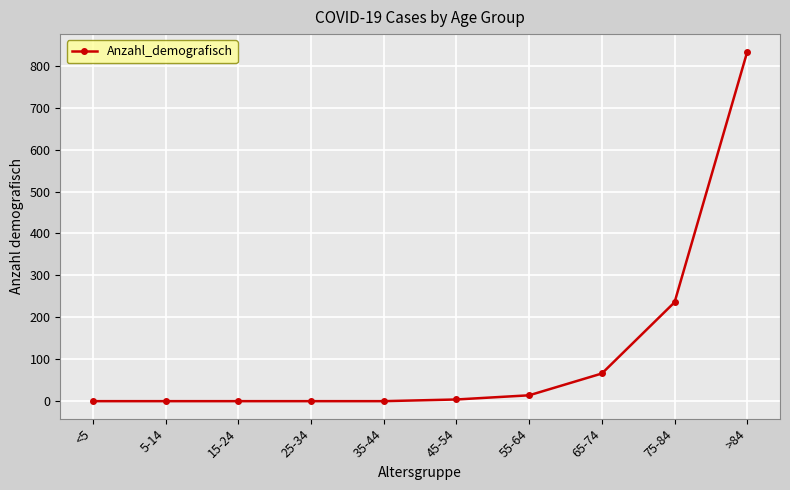

What is the sum of the values at 25-34 and 75-84?

236